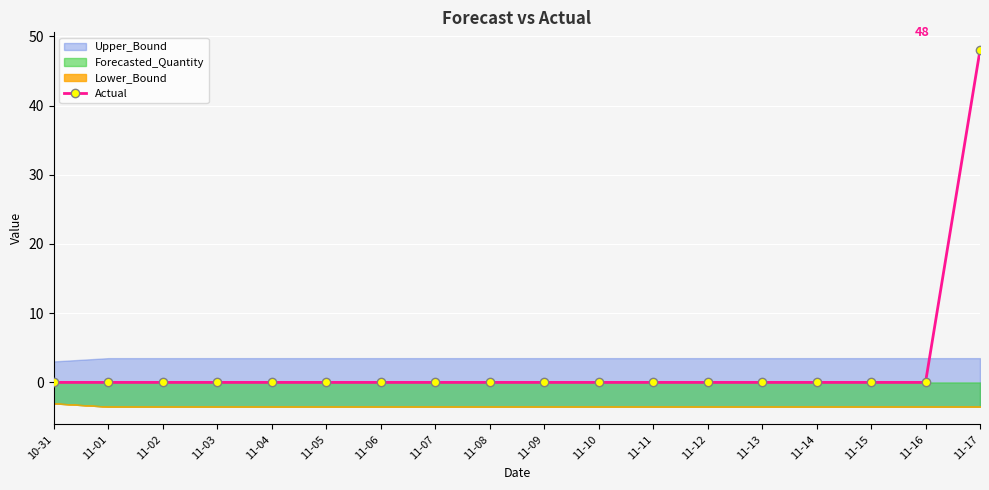

List the labels in order of value, largest first.

11-17, 10-31, 11-01, 11-02, 11-03, 11-04, 11-05, 11-06, 11-07, 11-08, 11-09, 11-10, 11-11, 11-12, 11-13, 11-14, 11-15, 11-16